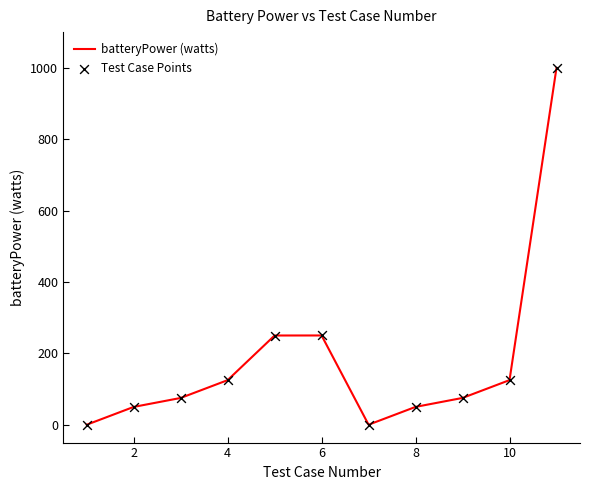

What is the greatest value displayed?

1000.0